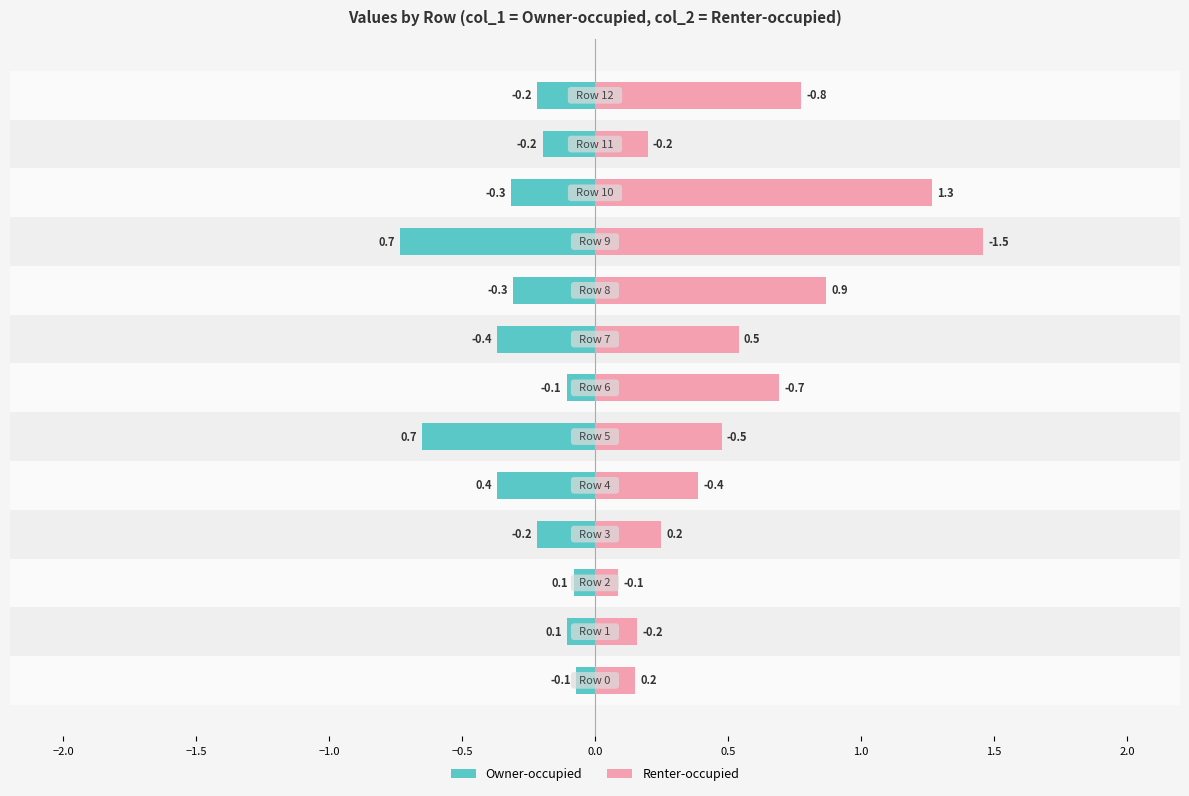

What are all the series names shown in the legend?

Owner-occupied, Renter-occupied